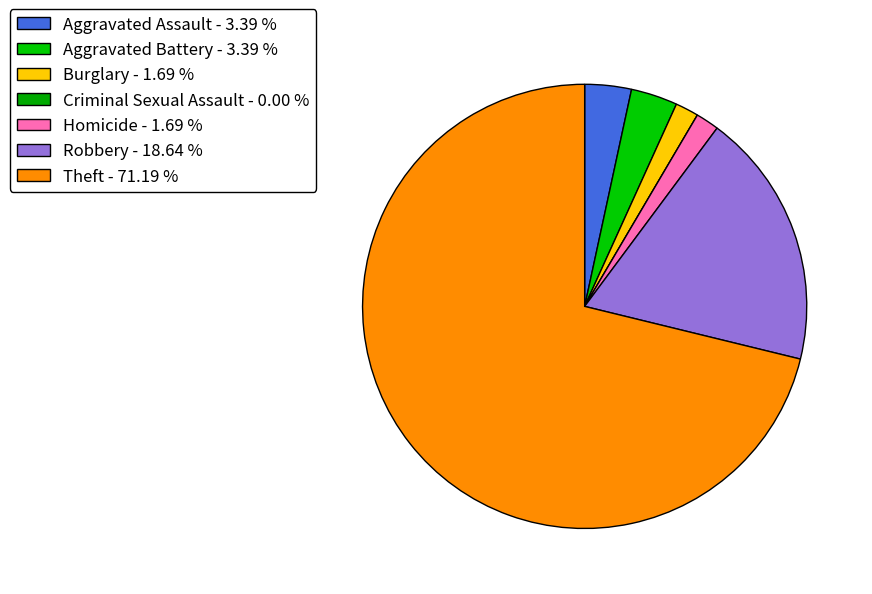

Count the number of slices in the pie.

7